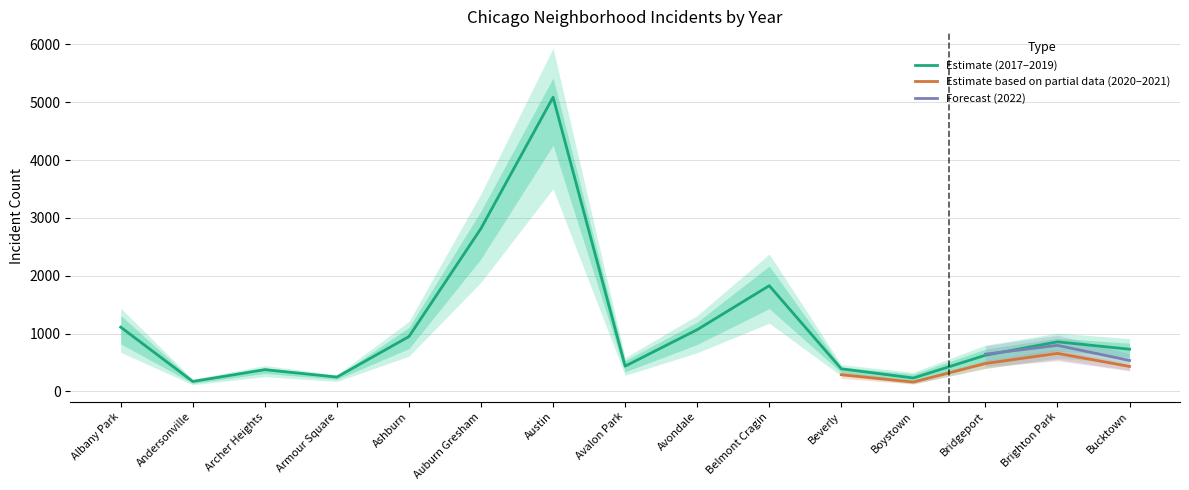

How many values in the 2019 series exceed 694?

7